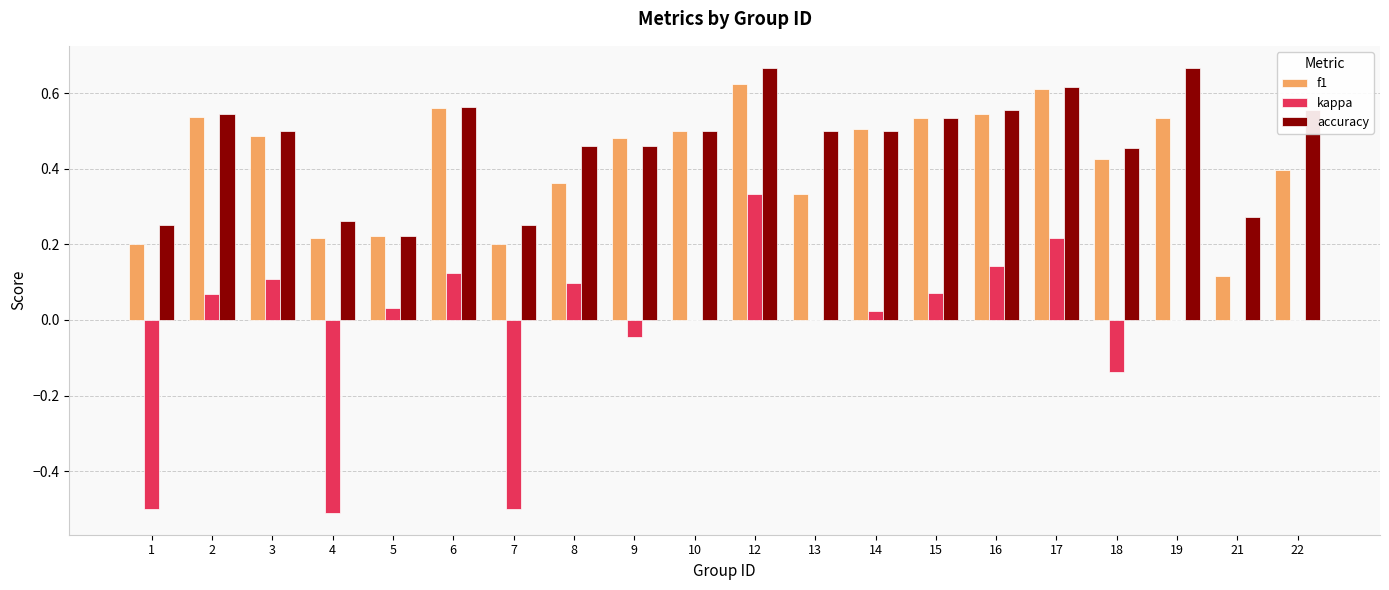

The value of accuracy at 13 is 0.8. True or false?

False